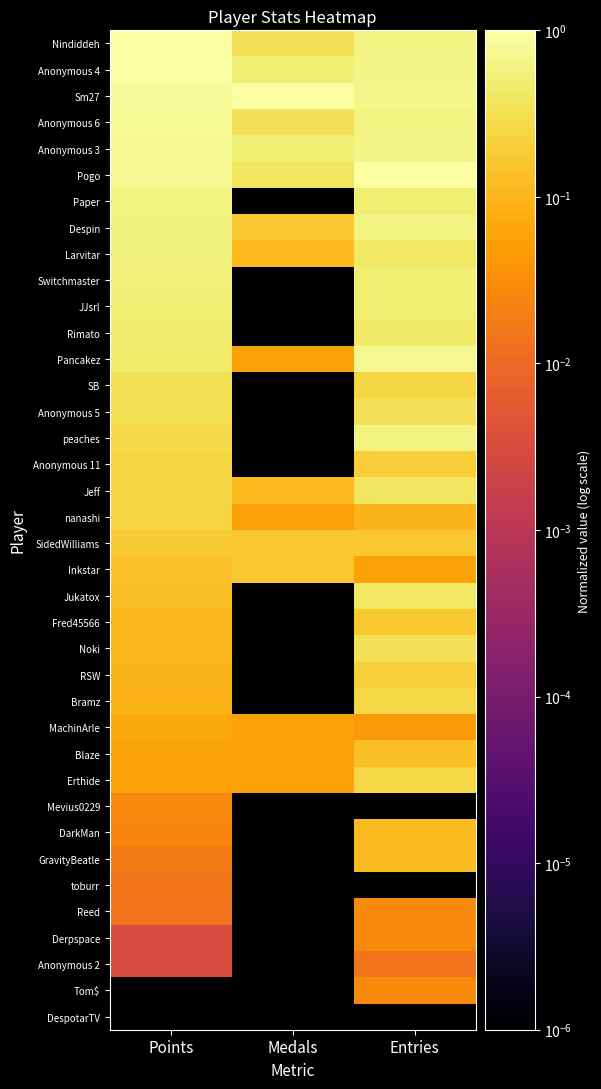

What is the spread (max minus min) of values at Medals?

1.0